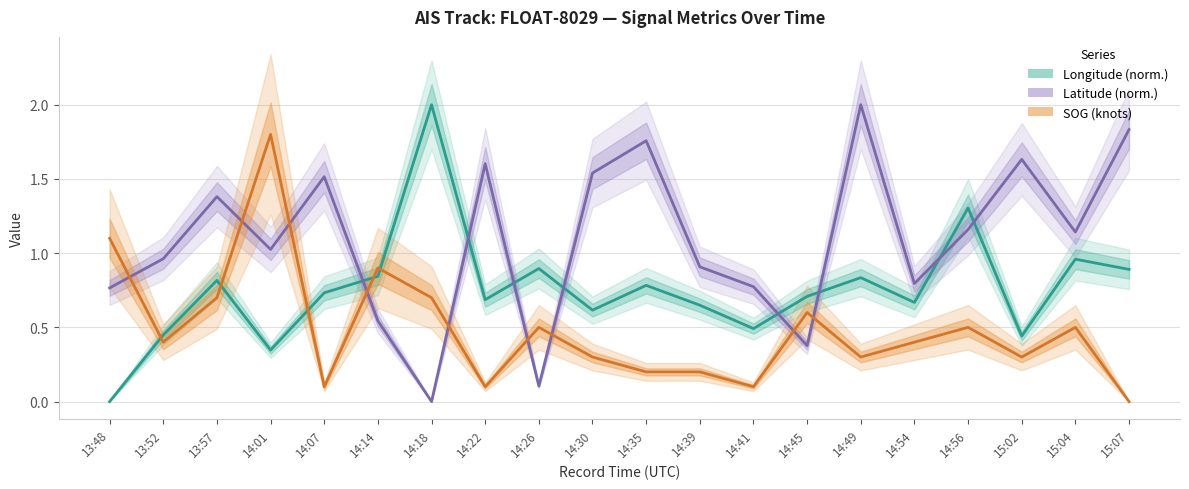

Rank the series at 14:41 from lowest to highest value.

SOG (knots), Longitude (norm.), Latitude (norm.)